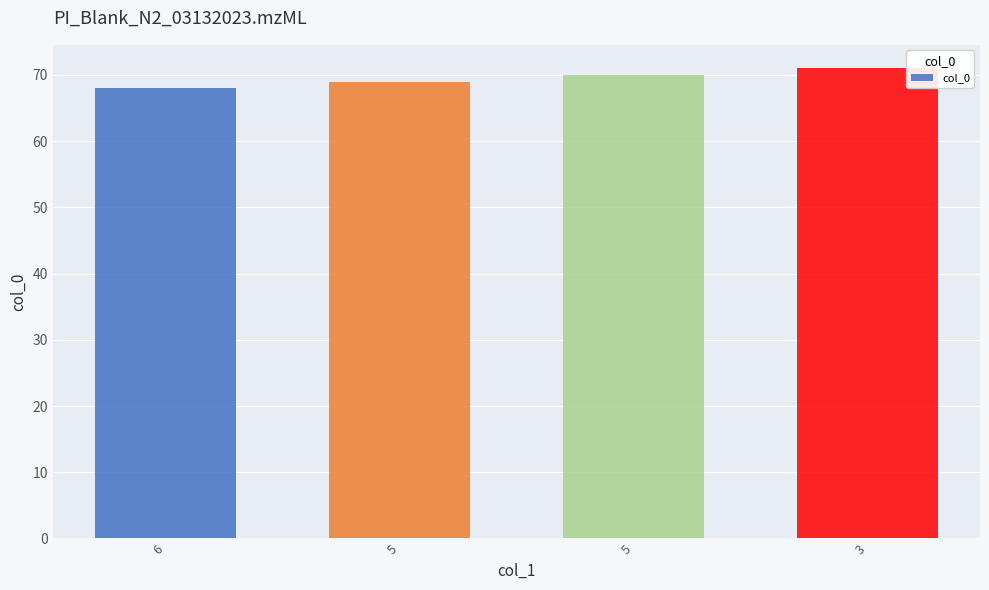

List the labels in order of value, largest first.

3, 5, 5, 6